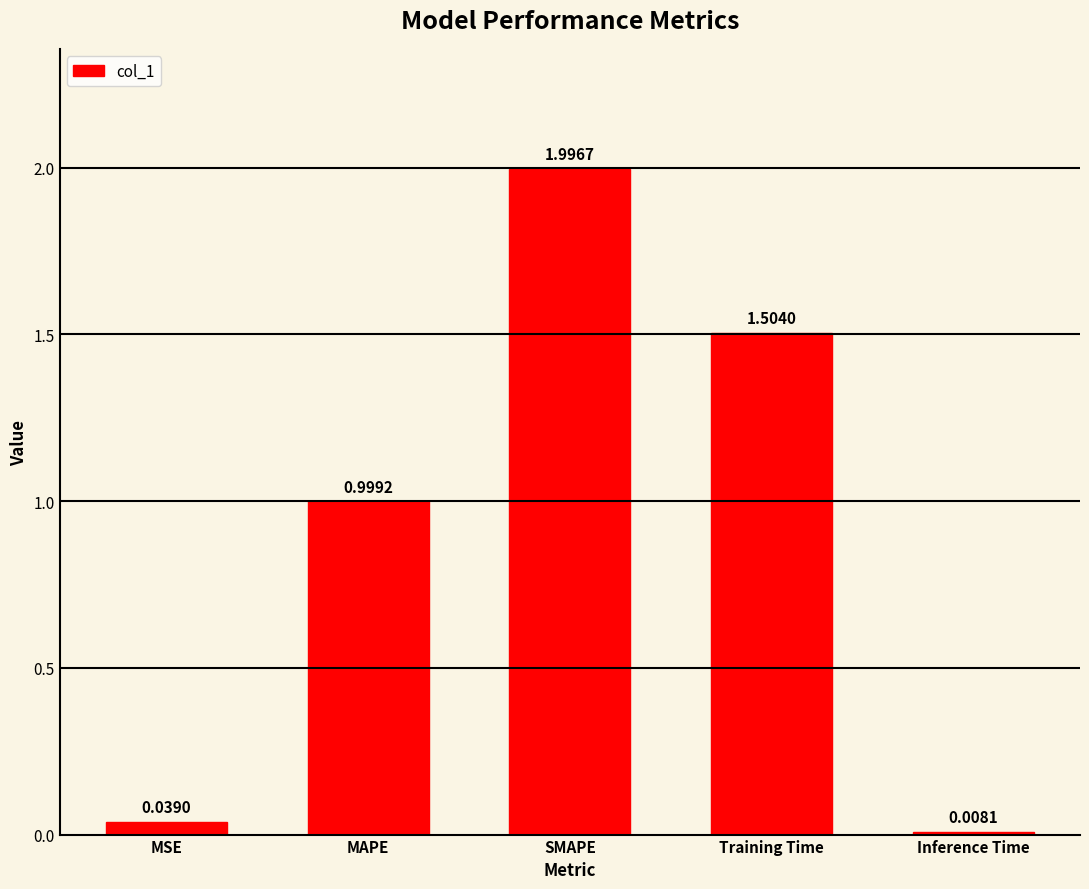

What is the sum of the values at Inference Time and SMAPE?

2.0